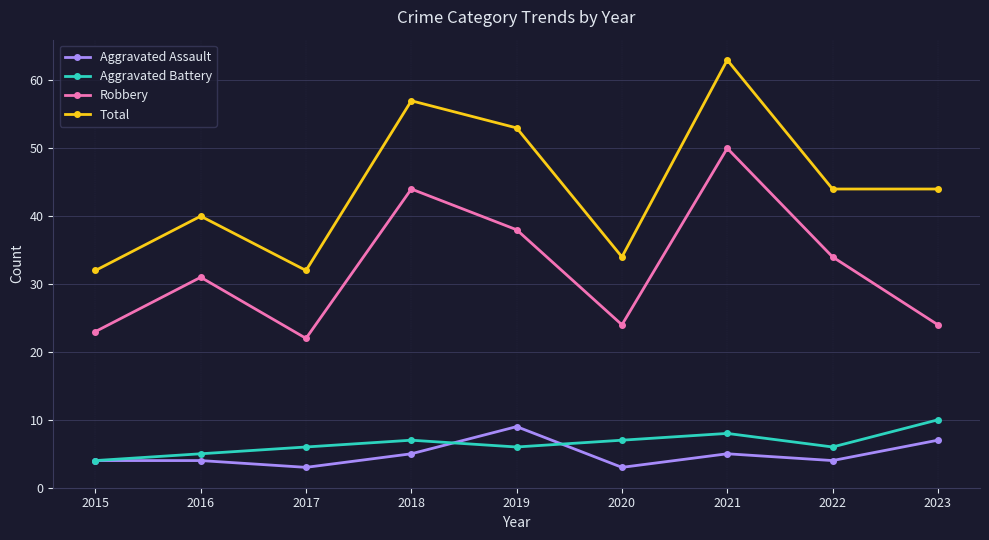

At which category is the sum across all series the highest?

2021